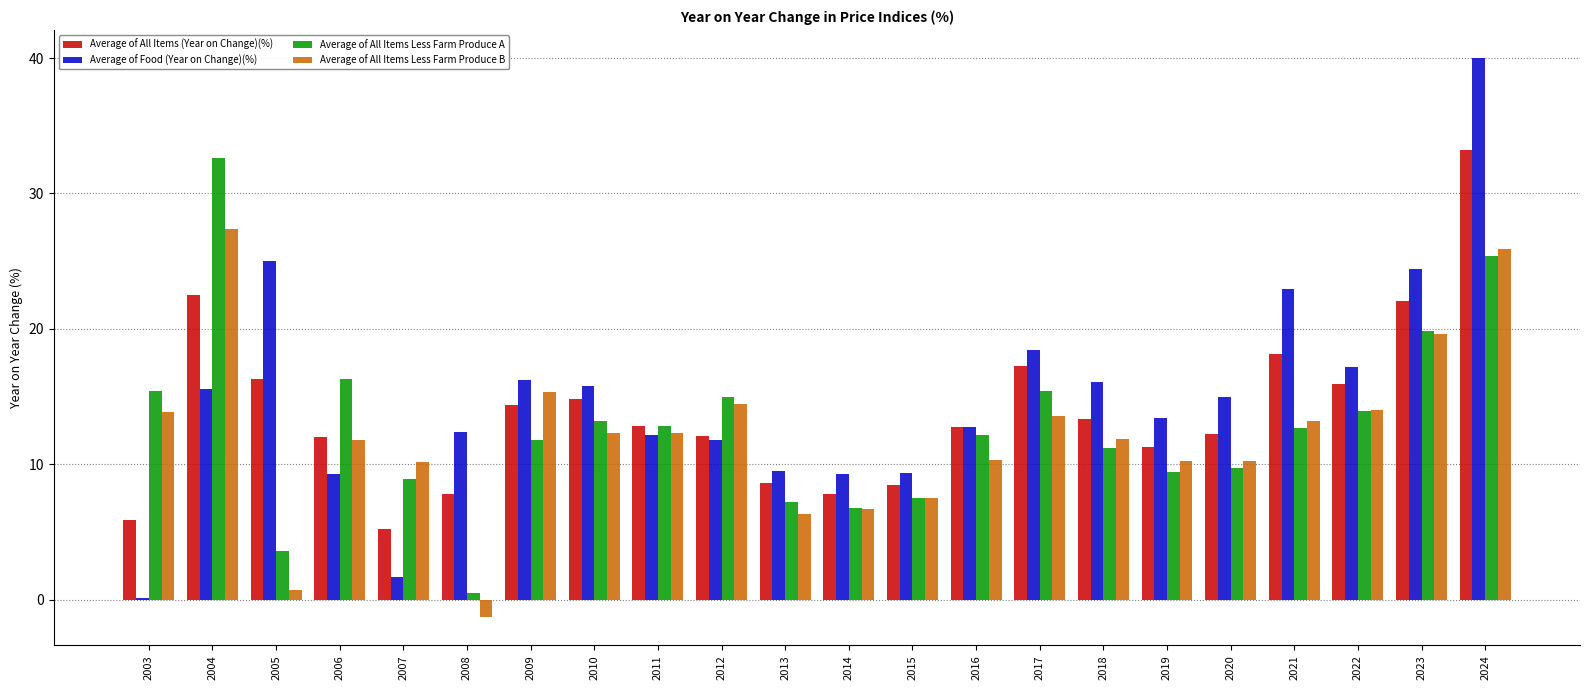

What is the sum of all Average of All Items (Year on Change)(%) values?

304.9